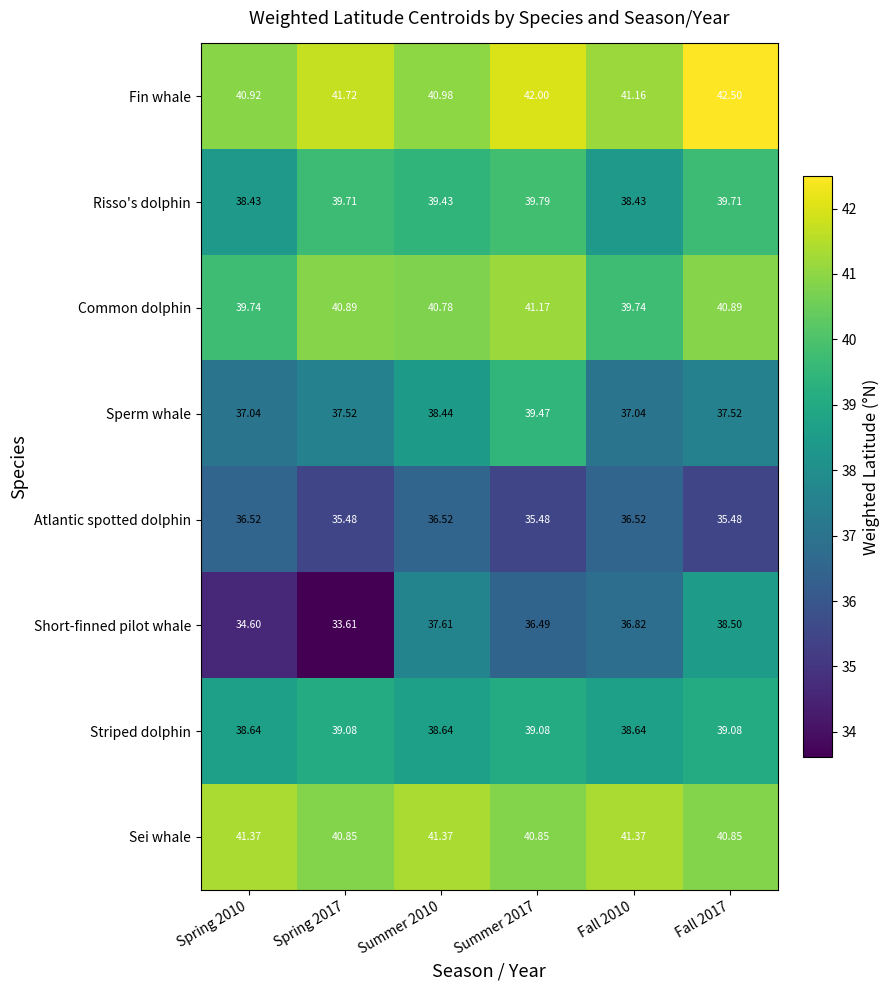

Which series has the largest range (max minus min)?

Short-finned pilot whale